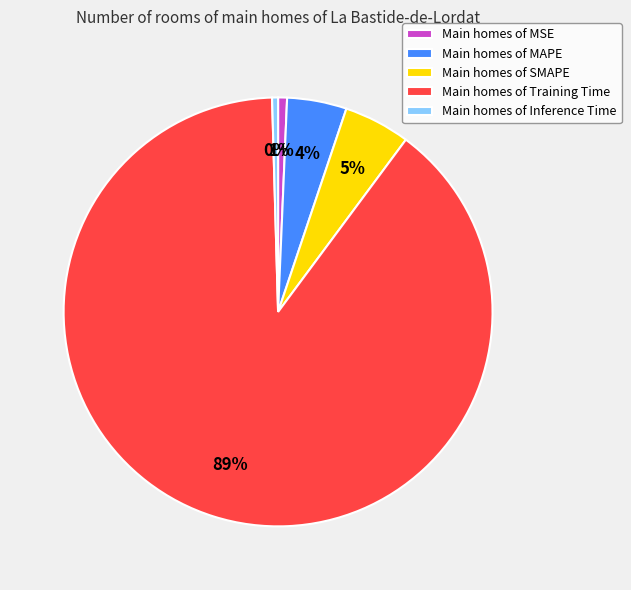

How many slices are in this pie chart?

5